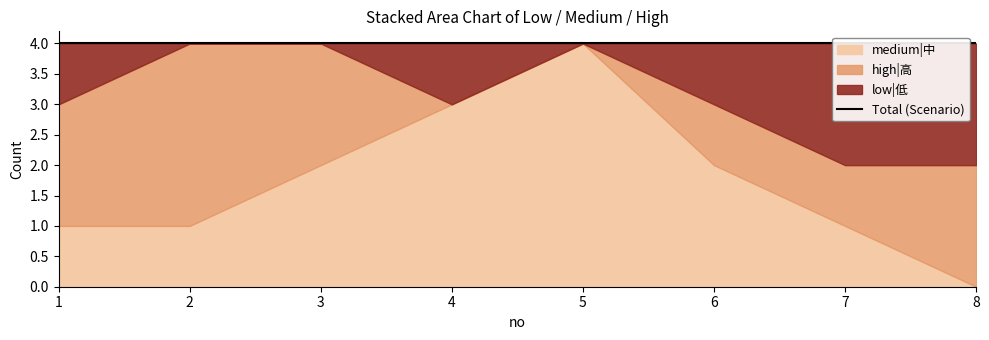

What is the value of the medium|中 point at the 7th from the left?

1